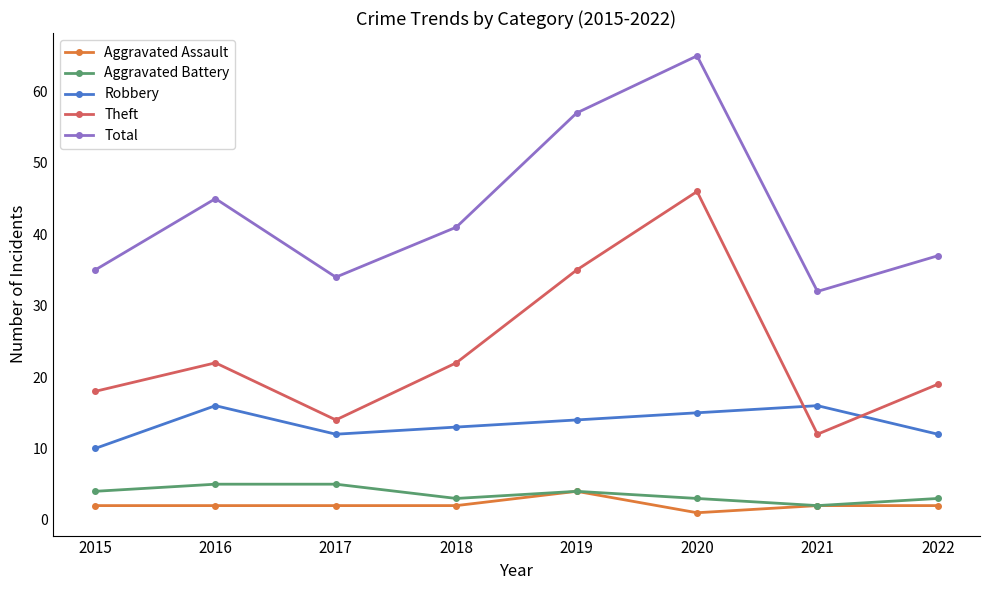

How many interior local valleys does the Theft series have?

2